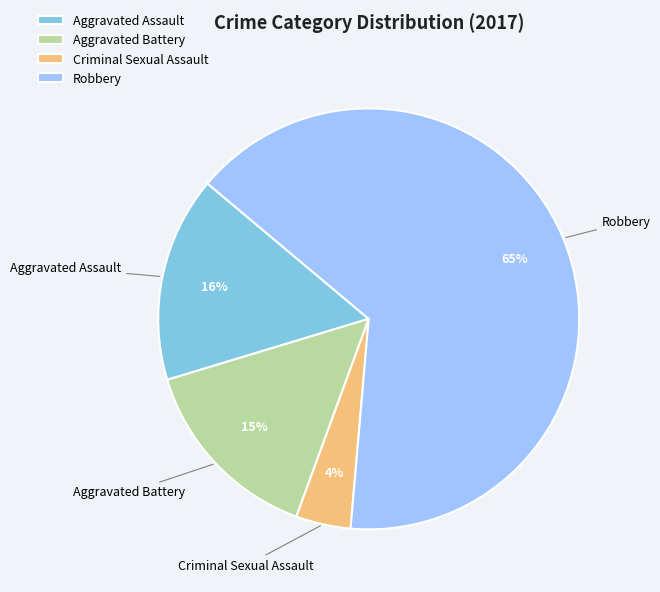

Rank the categories by value from lowest to highest.

Criminal Sexual Assault, Aggravated Battery, Aggravated Assault, Robbery